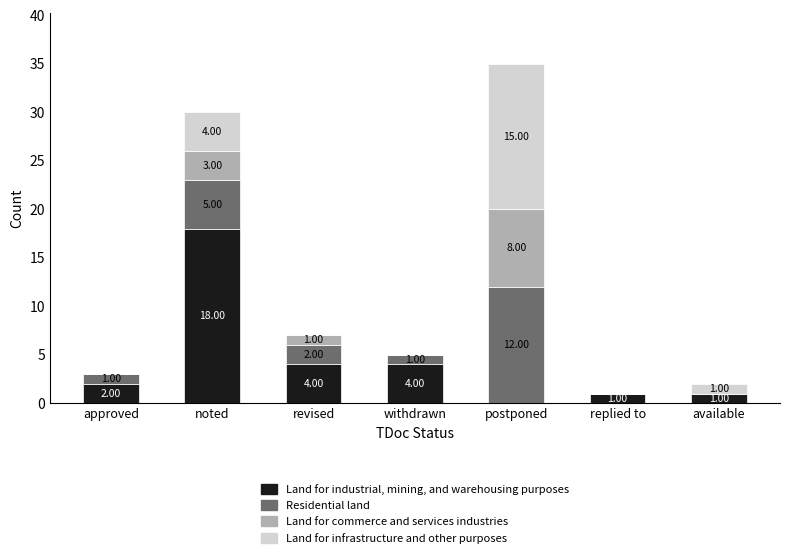

What is the total value across all series at approved?

3